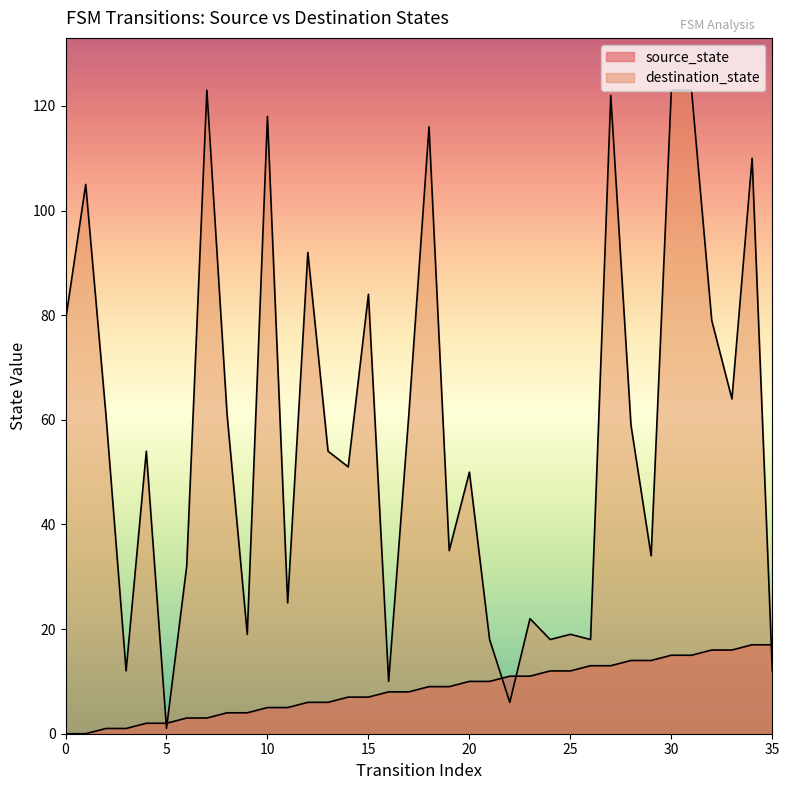

What is the spread (max minus min) of values at 24?

6